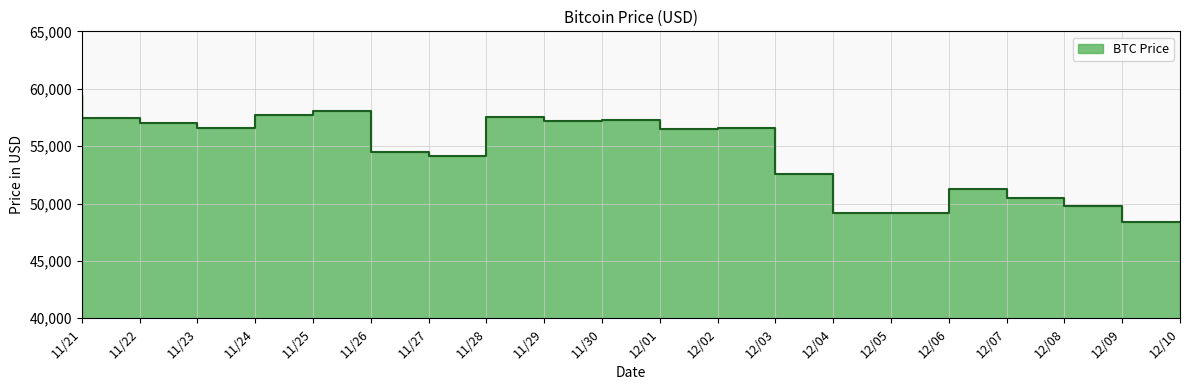

What is the sum of the values at 12/05 and 11/30?

106402